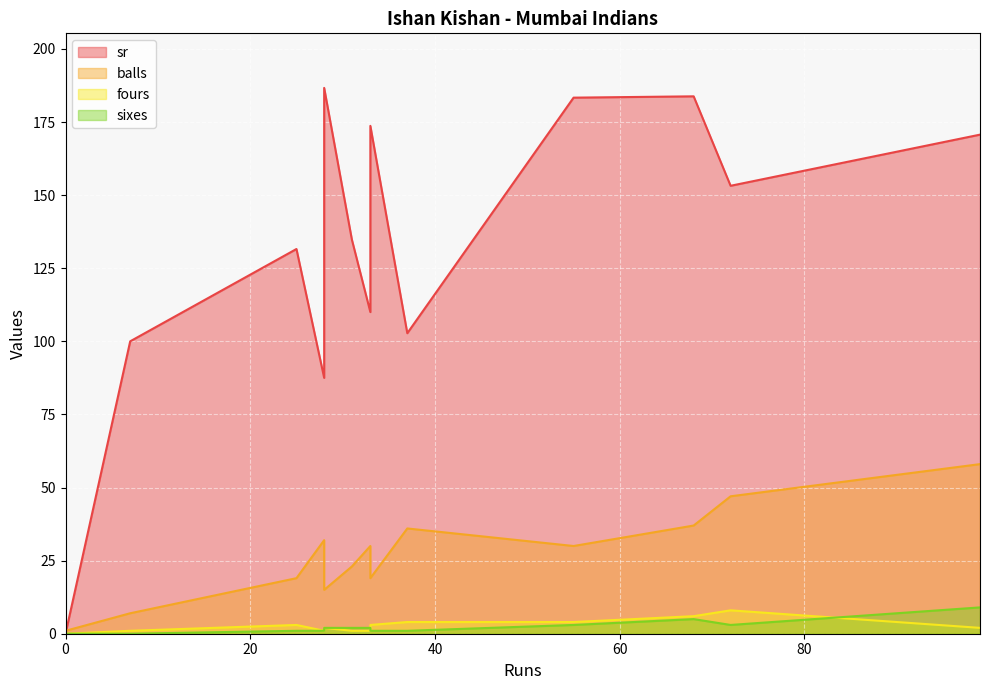

True or false: sr and fours cross at least once.

False